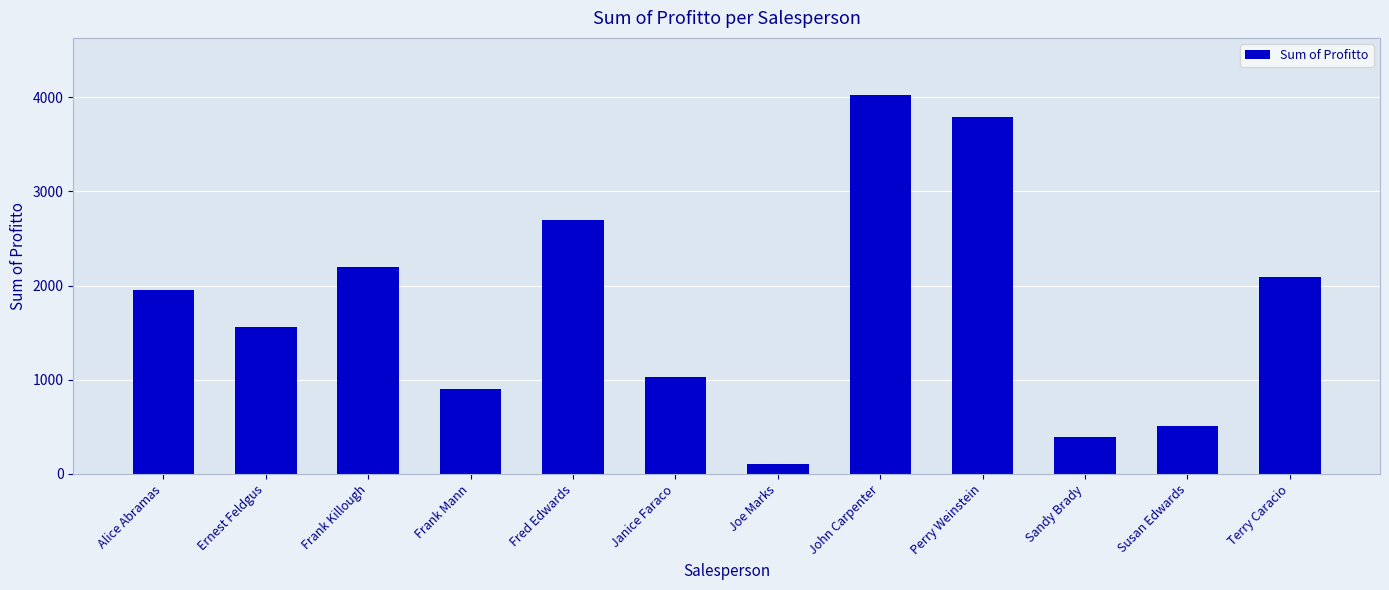

What is the value of the 2nd bar from the left?

1555